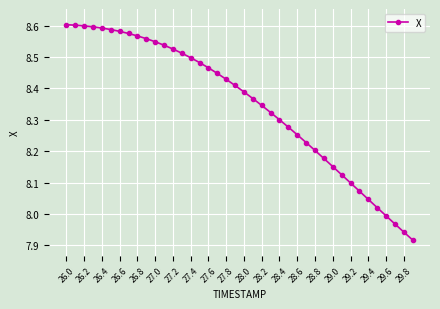

What is the difference between the second highest and second lowest values?

0.7